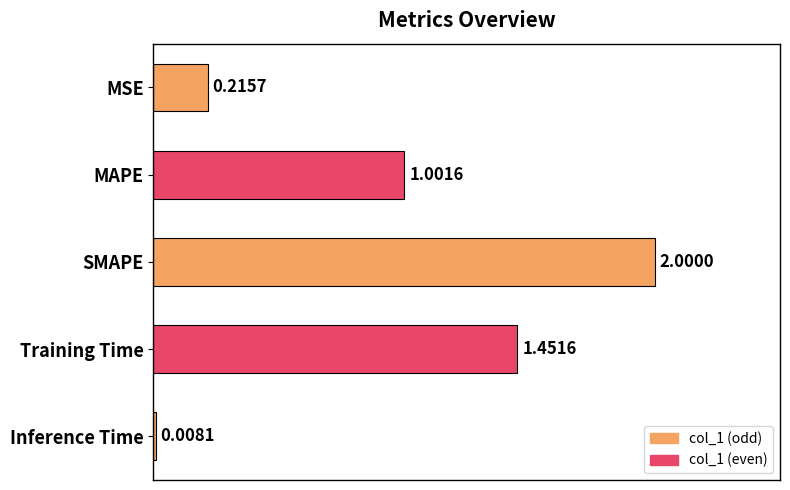

What is the sum of the values at SMAPE and MAPE?

3.0